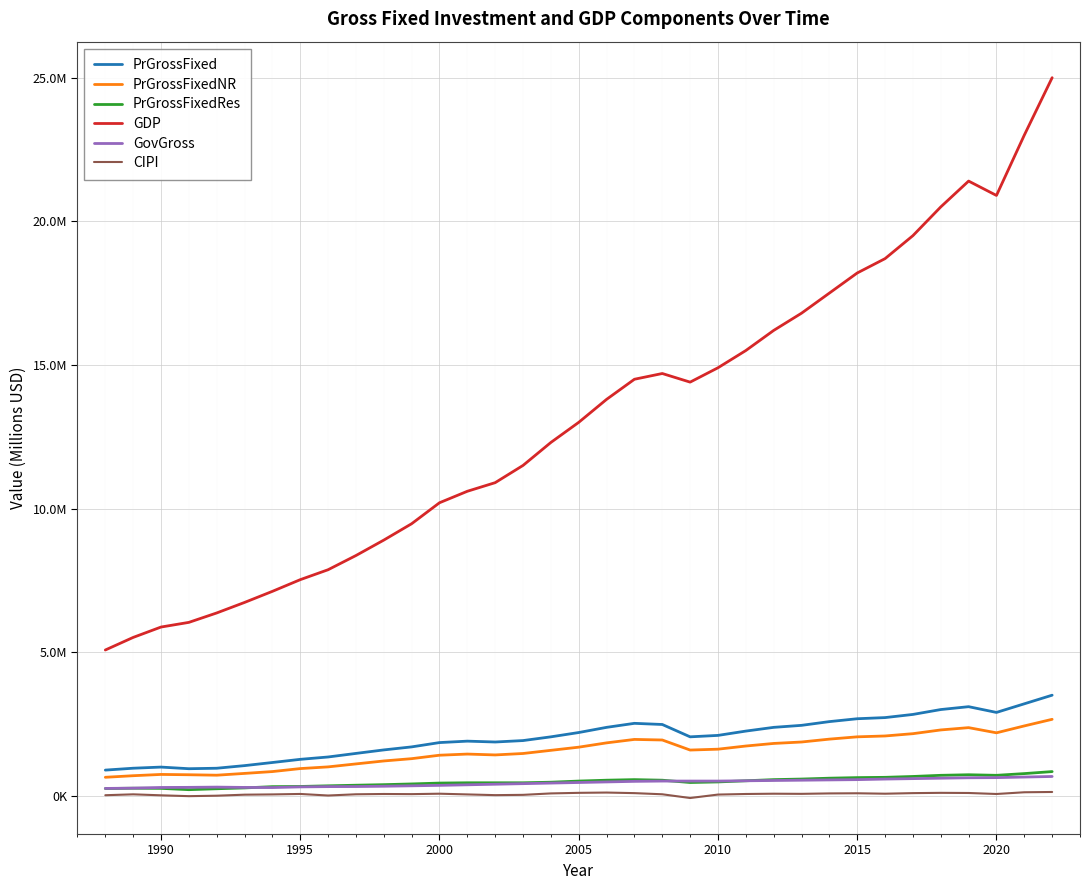

Does the chart have visible grid lines?

Yes